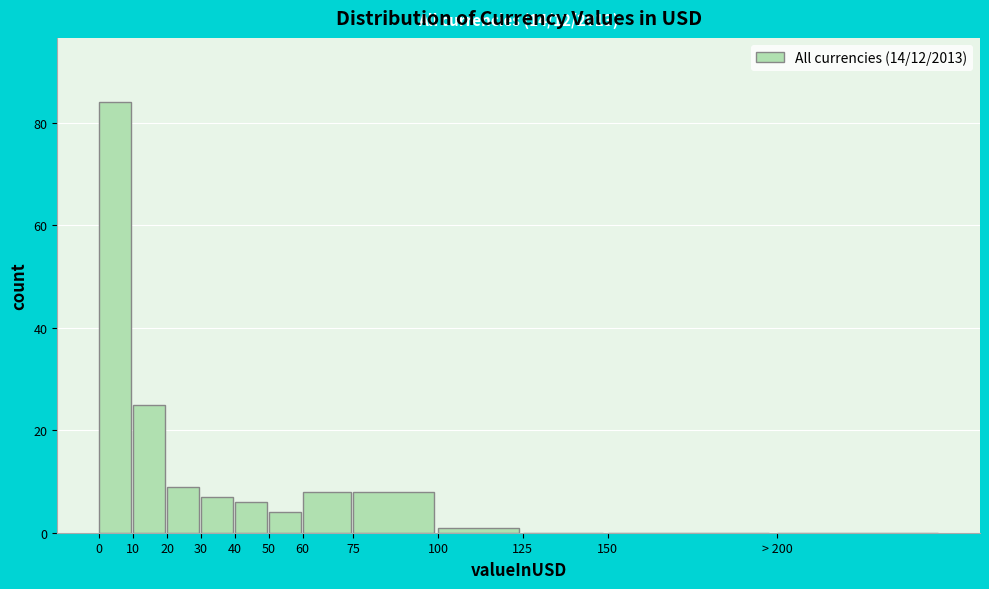

Reading right to left, list all the values displayed in this chart.

> 200=0	150=0	125=0	100=1	75=8	60=8	50=4	40=6	30=7	20=9	10=25	0=84